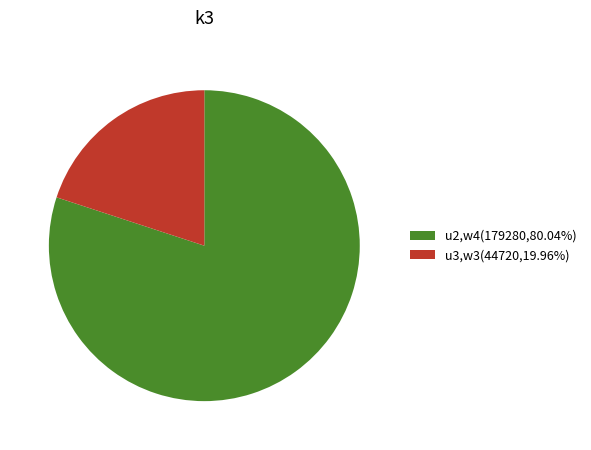

Approximately how many times larger is the value at u2,w4(179280,80.04%) compared to u3,w3(44720,19.96%)?

4.0